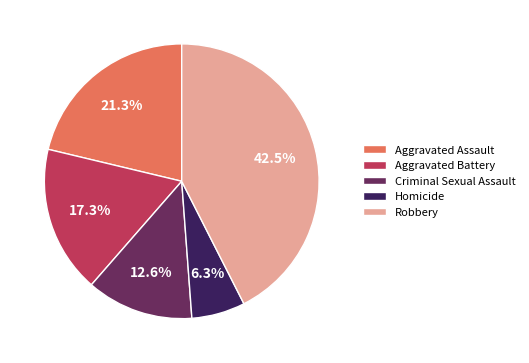

Does Aggravated Battery account for over 50% of the chart?

No